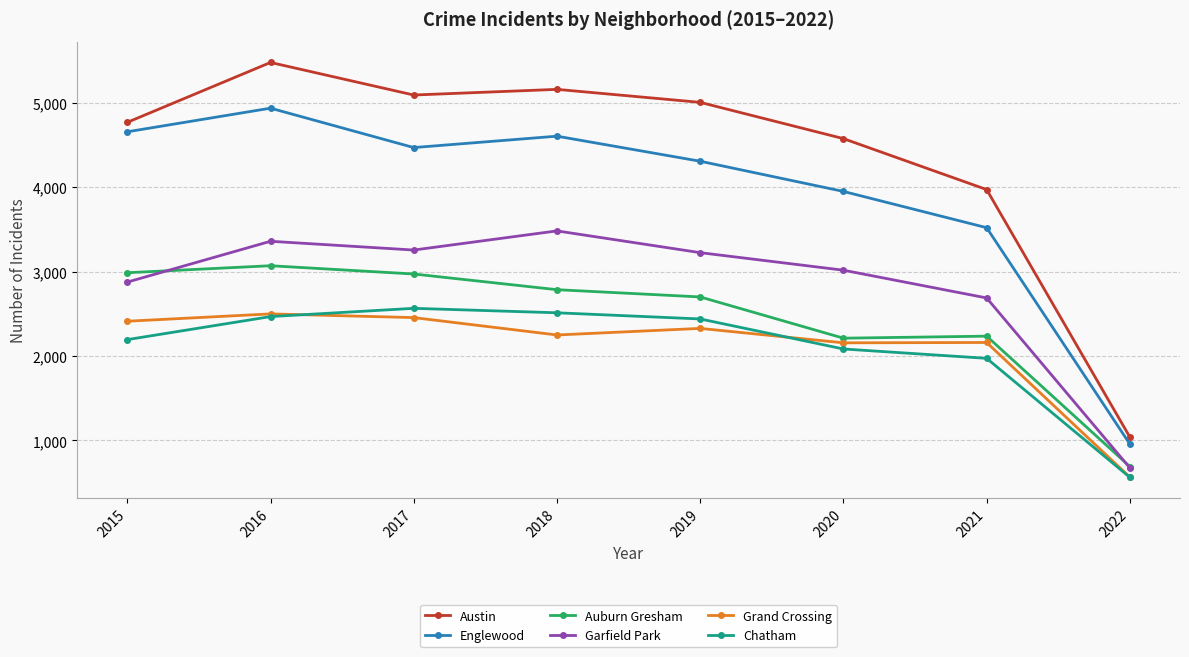

Which category has the lowest value across all series?

2022